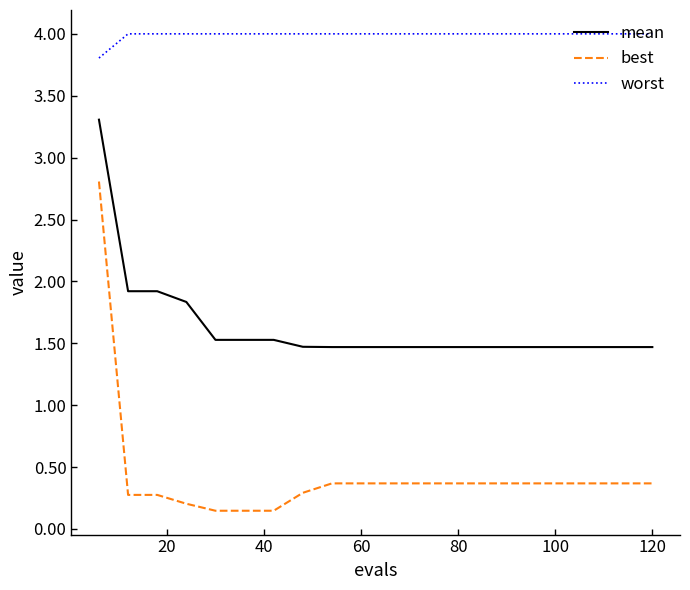

What is the maximum value shown in the chart?

4.0